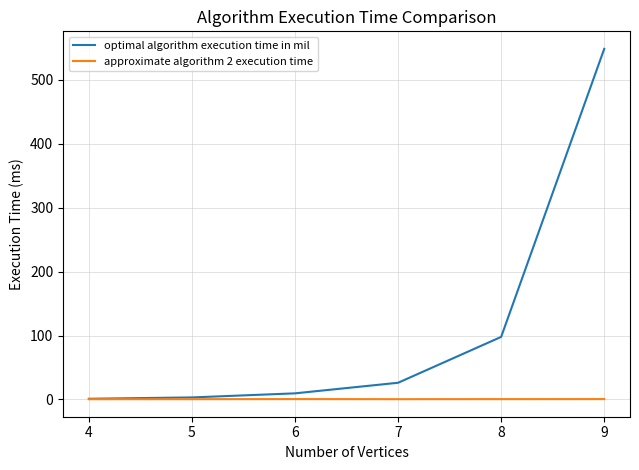

Which category has the highest value in the optimal algorithm execution time in mil series?

9